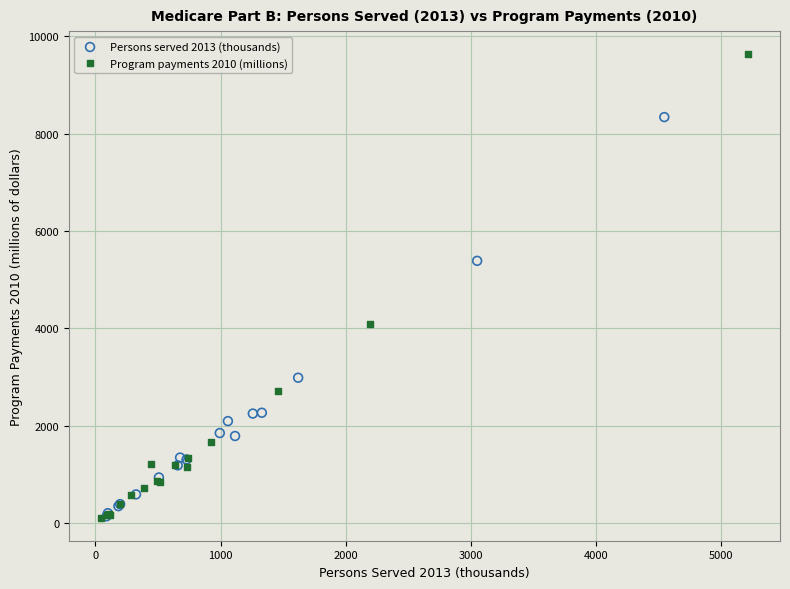

Which series contains the highest Y value?

Program payments 2010 (millions)